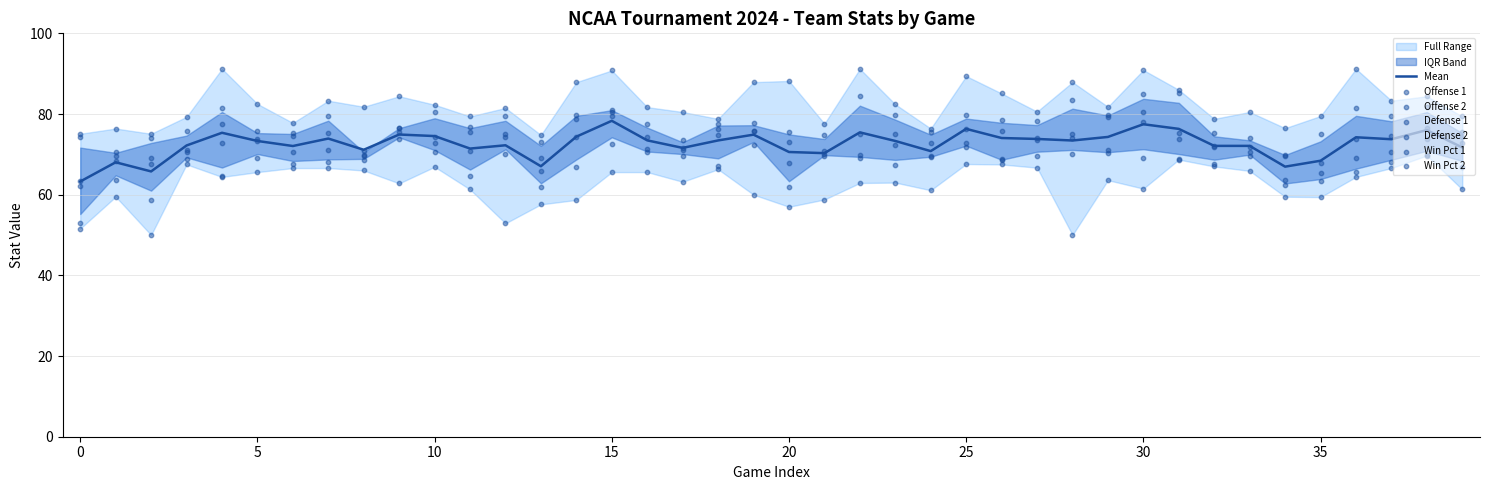

At how many categories does at least one series exceed 89?

6